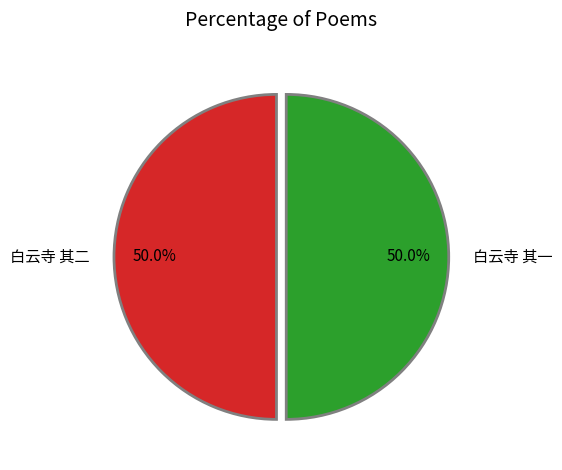

What is the total percentage of 白云寺 其一 and 白云寺 其二?

100.0%